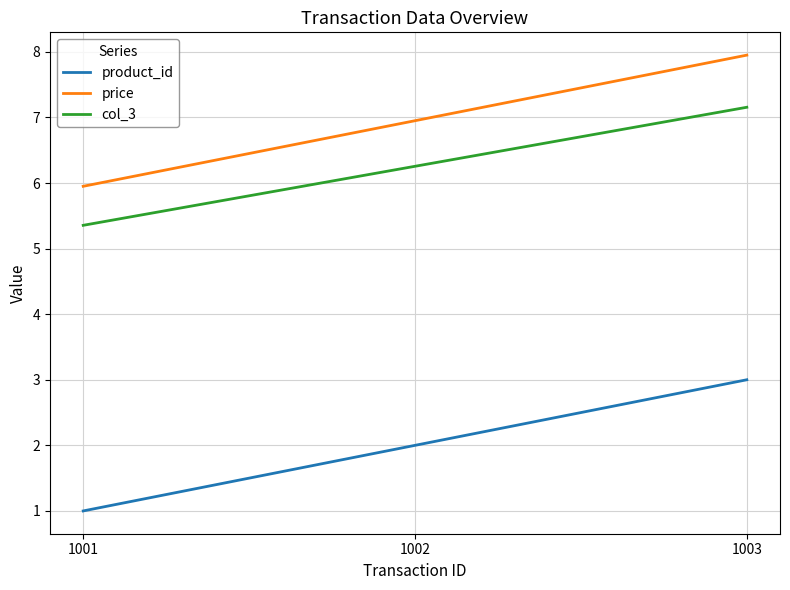

How many distinct data groups are displayed?

3